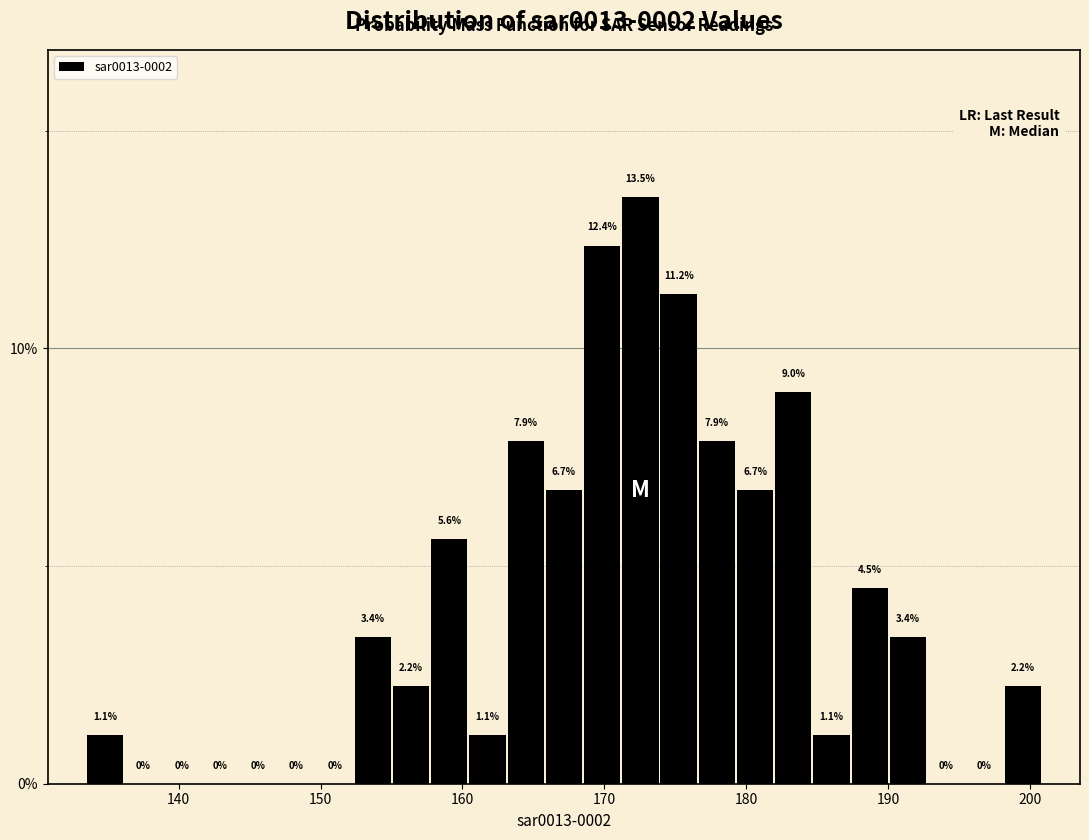

Around what value on the x-axis is the tallest bar? Give the approximate position of its centre, as read against the axis.

173